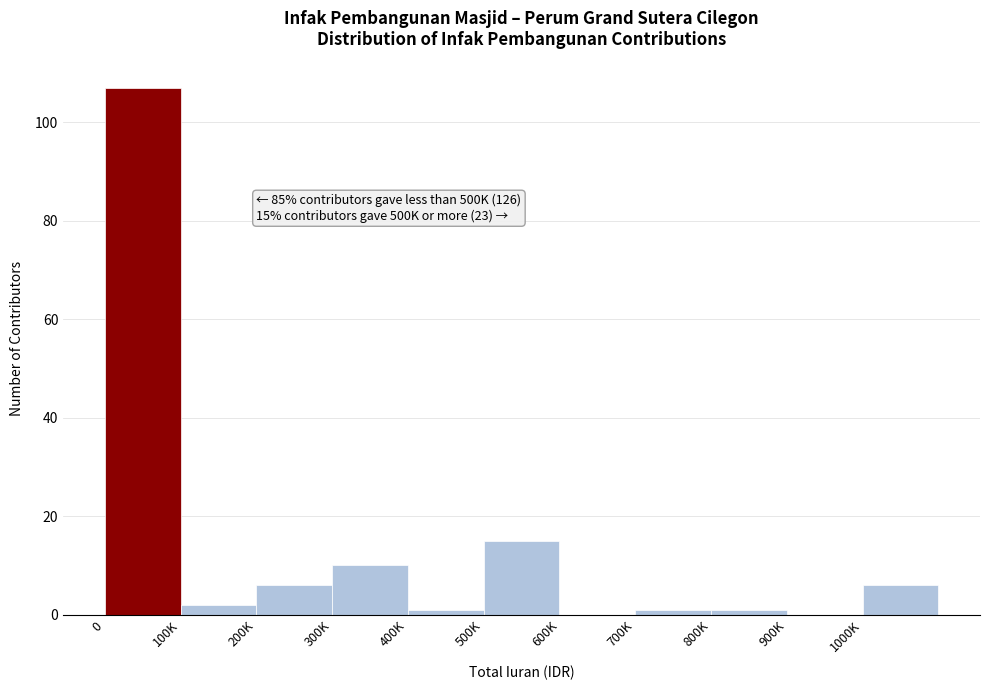

Reading right to left, list all the values displayed in this chart.

1000K=6	900K=0	800K=1	700K=1	600K=0	500K=15	400K=1	300K=10	200K=6	100K=2	0=107